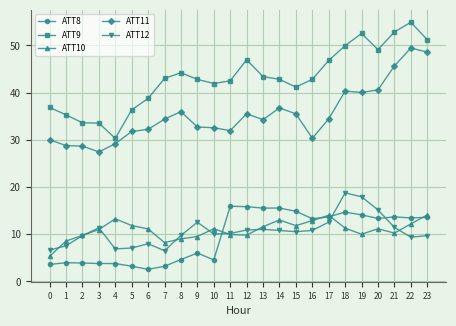

Which series ends up on top after the final intersection of ATT10 and ATT8?

ATT10